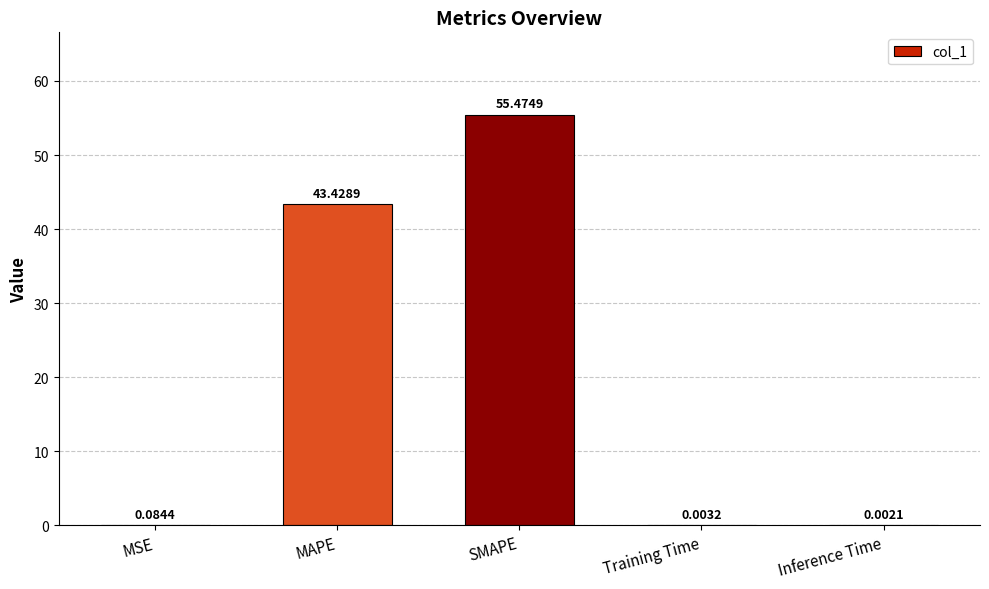

What is the sum of all values?

99.0